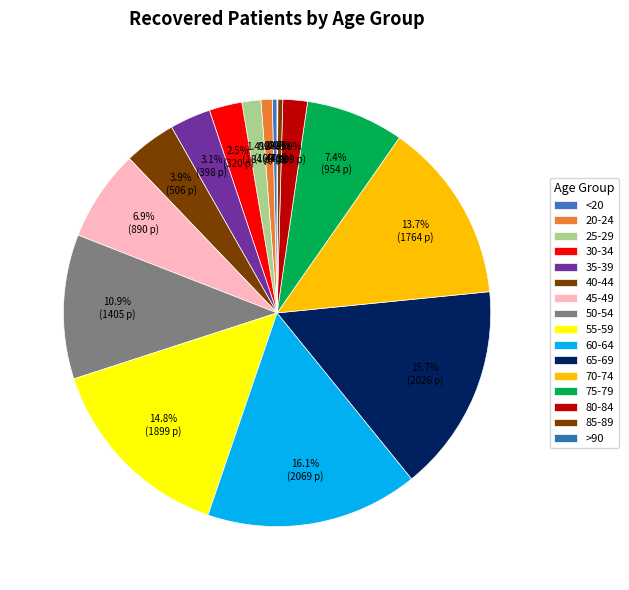

What percentage is the 30-34 slice, to the nearest percent?

2%